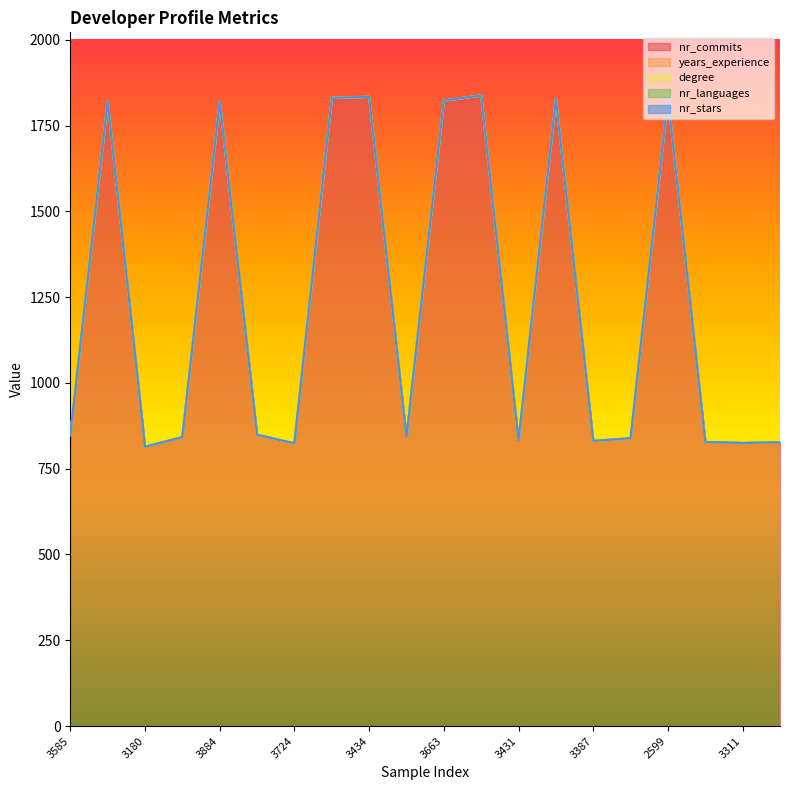

True or false: degree has more than 2 points higher than both neighbors.

False